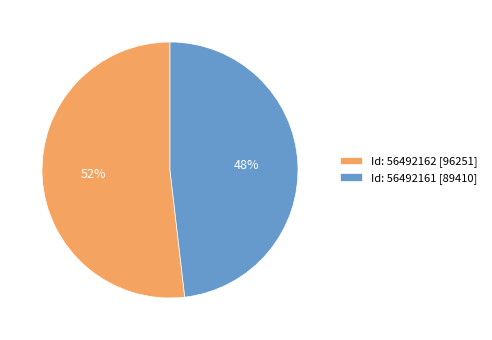

Count the number of slices in the pie.

2